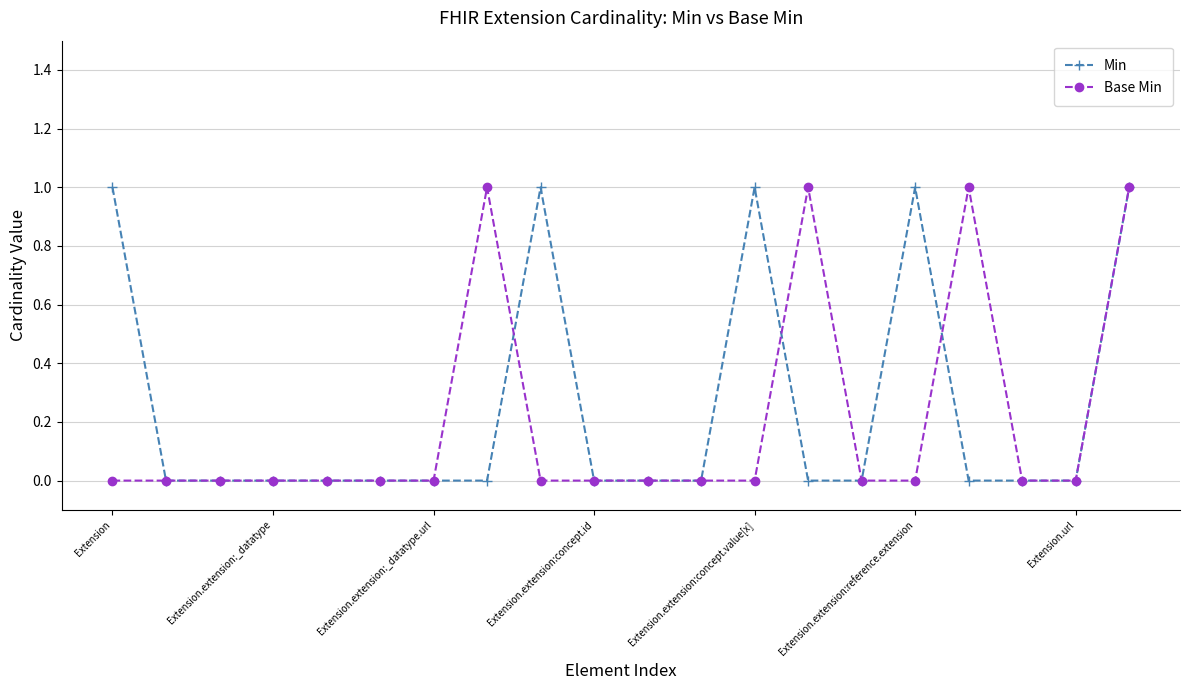

Does the chart display data point markers on the line(s)?

Yes